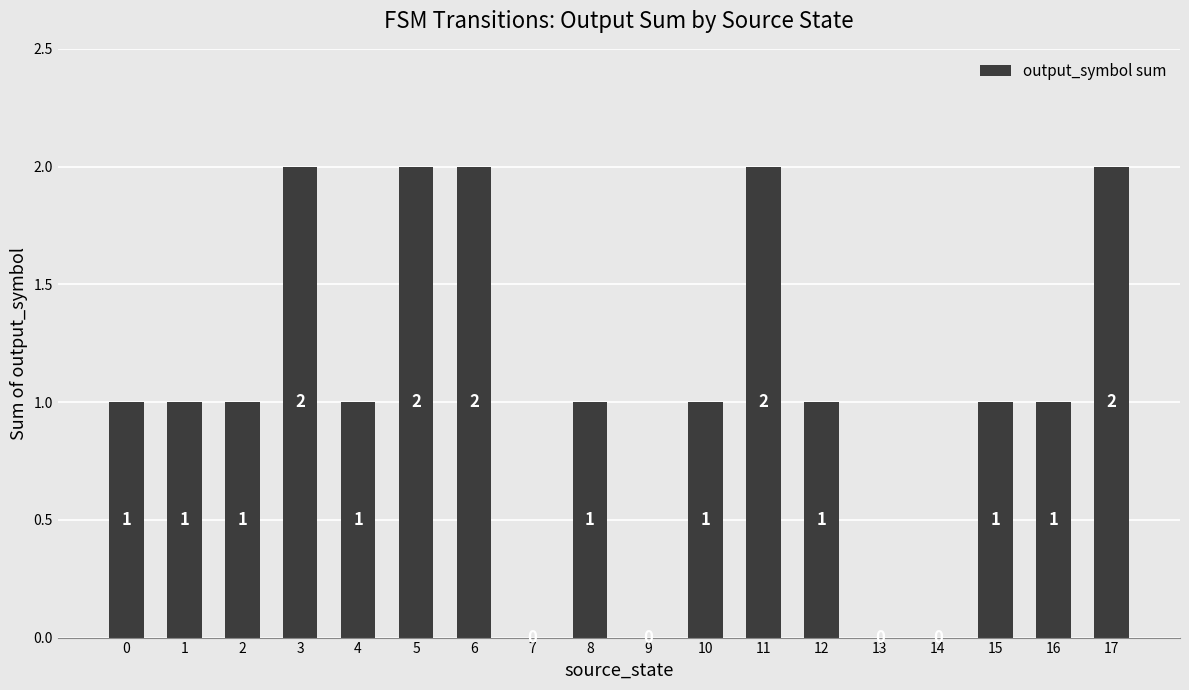

What is the sum of all values?

19